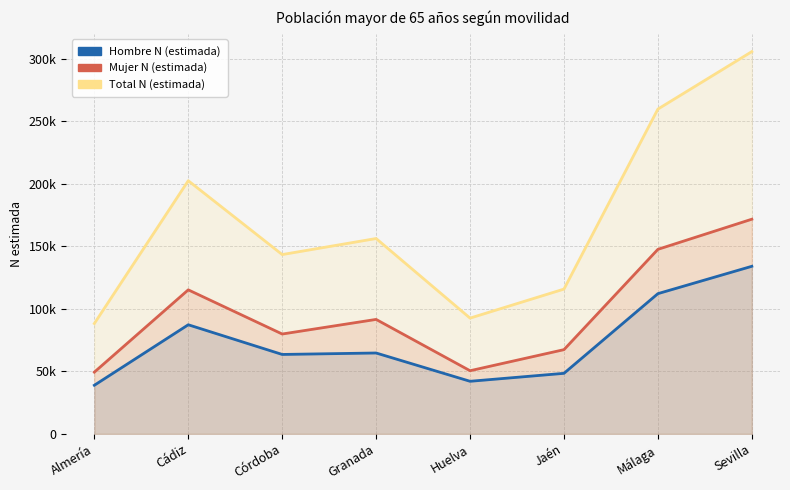

List the labels in order of Total N (estimada) value, smallest first.

Almería, Huelva, Jaén, Córdoba, Granada, Cádiz, Málaga, Sevilla